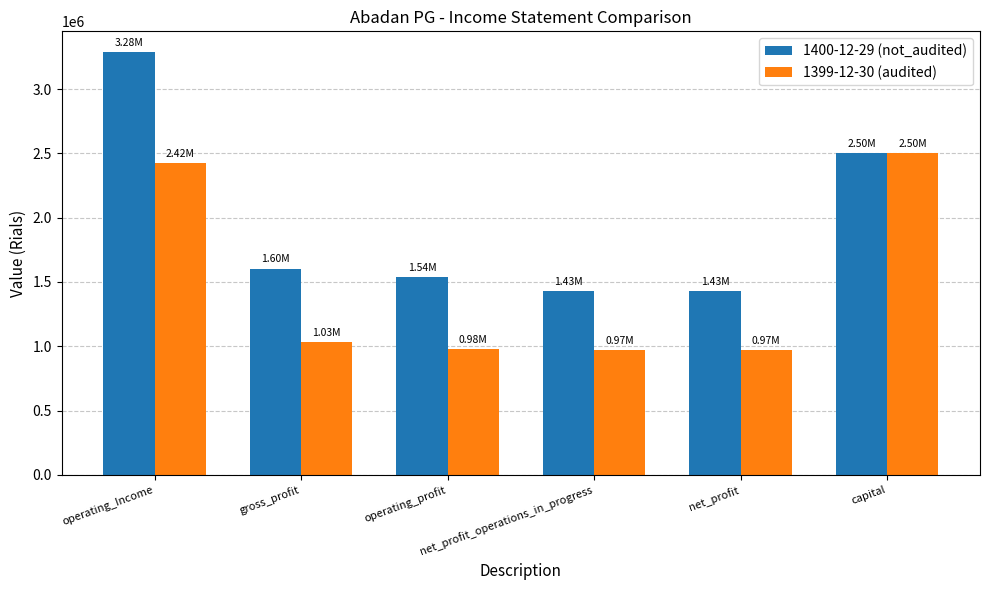

The 1399-12-30 (audited) series shows 2422271 at operating_Income. True or false?

True